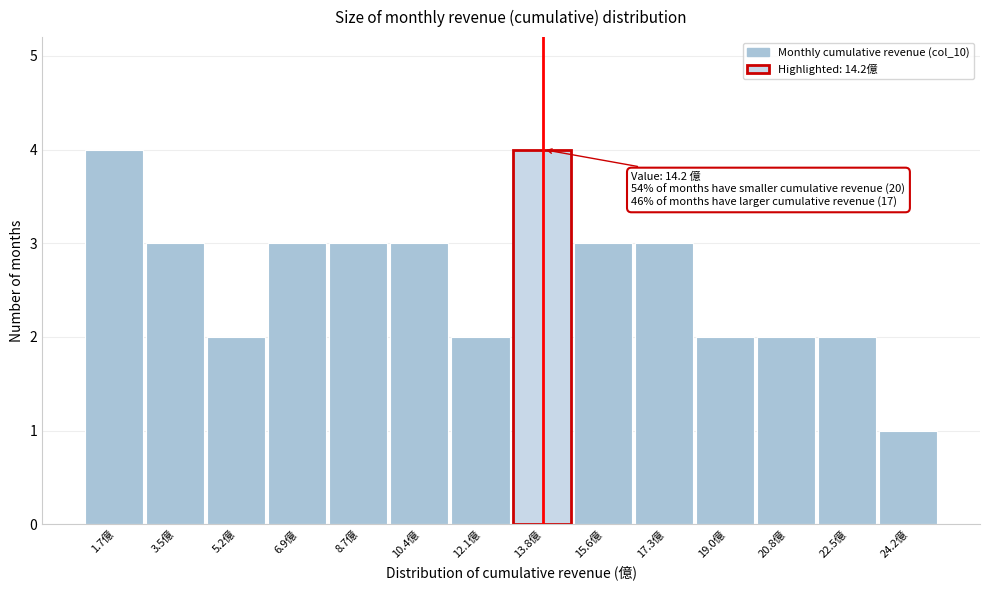

Reading left to right, extract all data points from this chart.

1.7億=4	3.5億=3	5.2億=2	6.9億=3	8.7億=3	10.4億=3	12.1億=2	13.8億=4	15.6億=3	17.3億=3	19.0億=2	20.8億=2	22.5億=2	24.2億=1